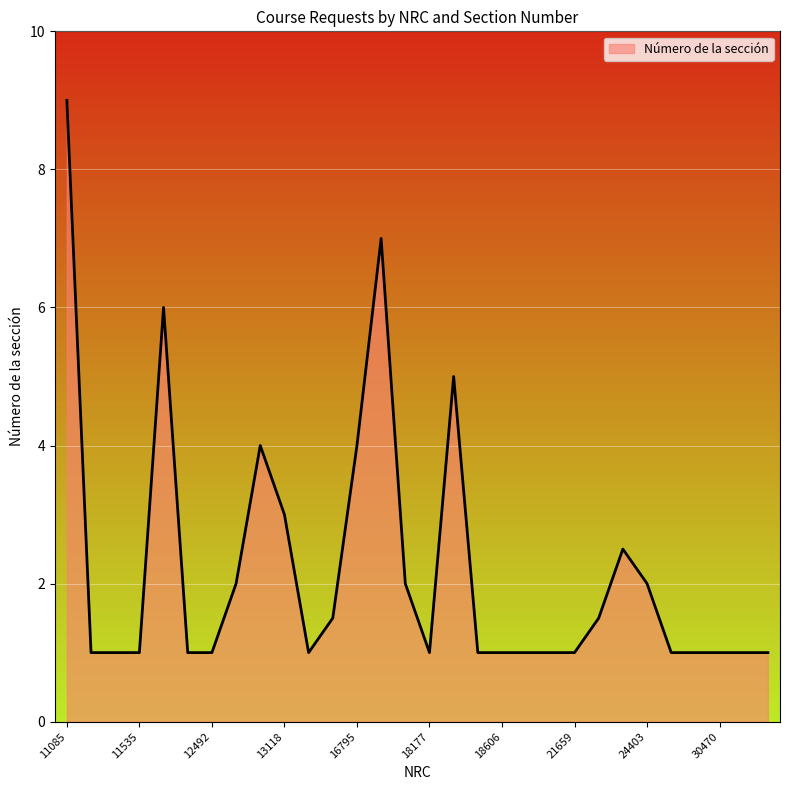

What is the smallest value displayed?

1.0